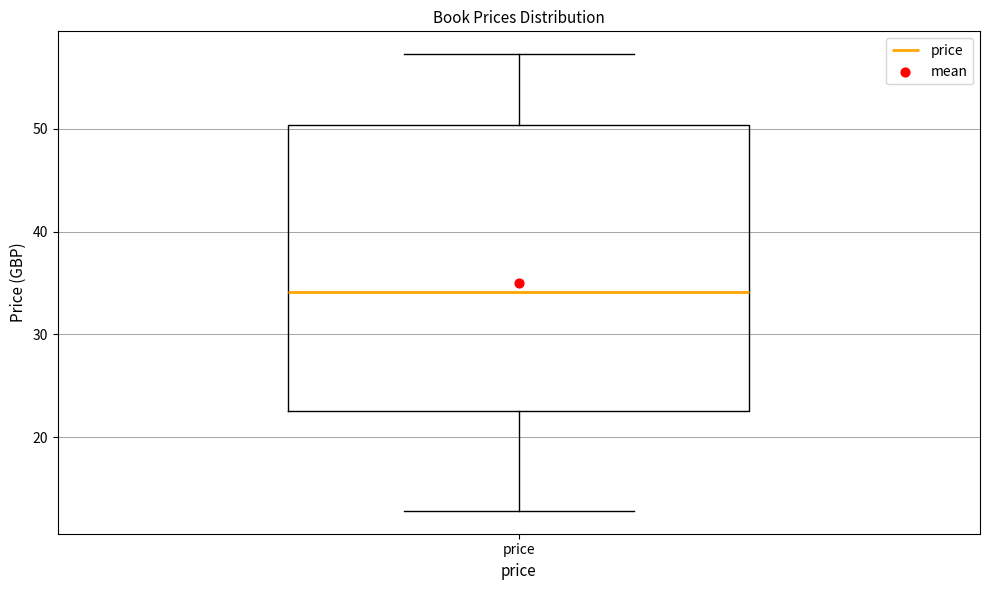

Where does the upper whisker of the box for price end on the y-axis? The values are not printed on the chart, so give them approximately, as read against the axis.

57